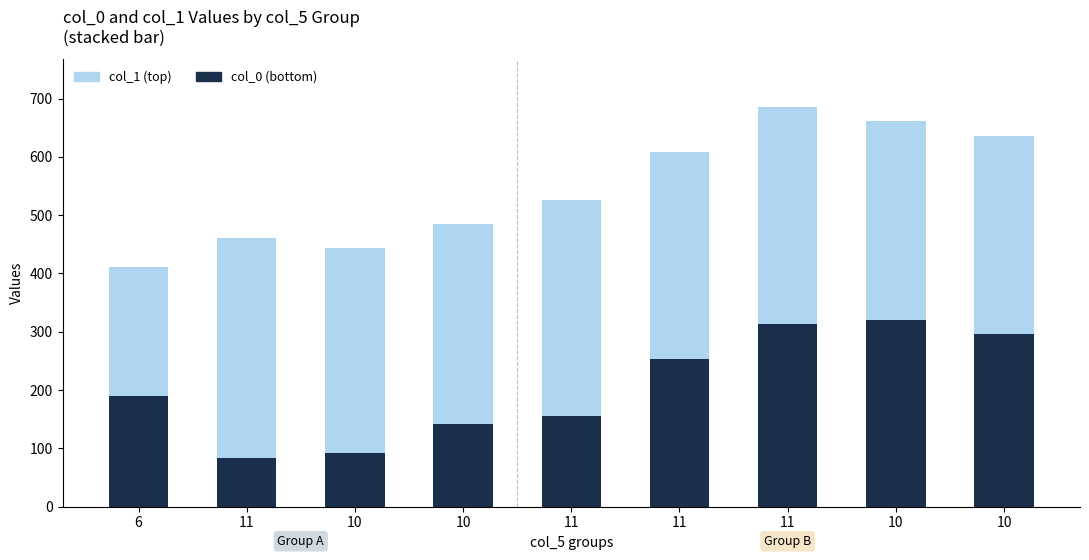

True or false: col_1 (top) has a value of 220.1 at 6.

True